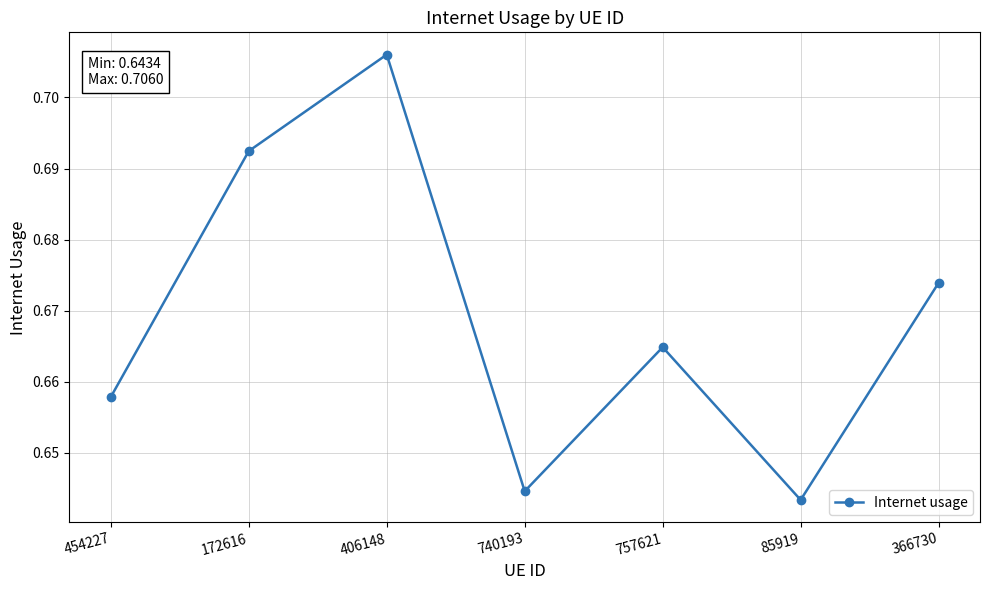

What is the sum of all values?

4.7